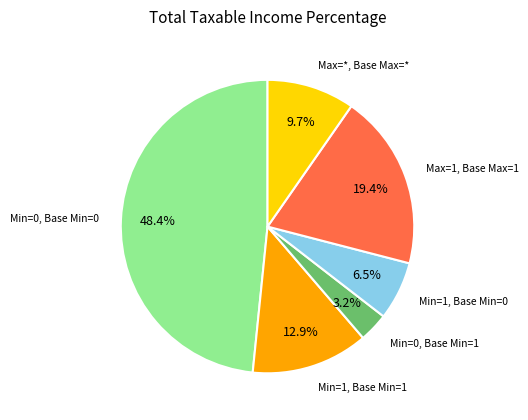

To the nearest percent, what is the difference between the largest and smallest slice percentages?

45%